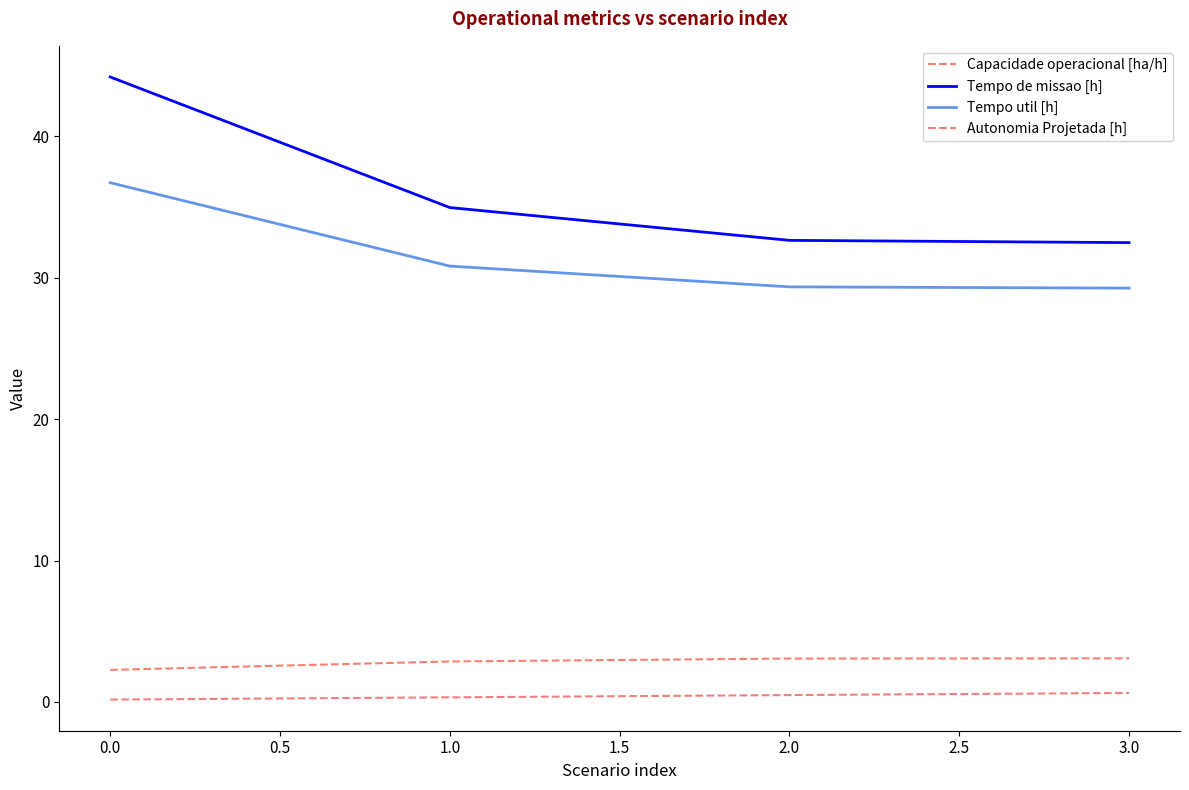

Is it true that Tempo de missao [h] equals 47.9 at 1.0?

False